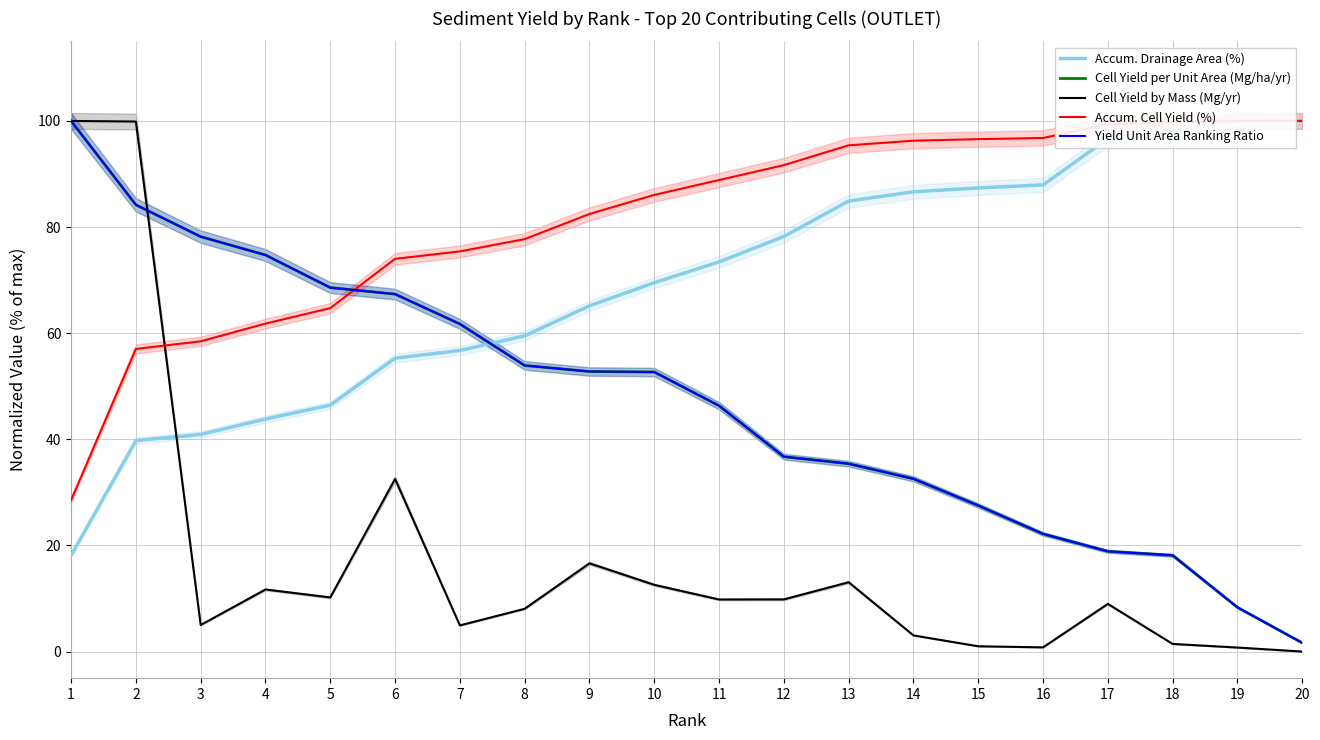

Which series has the largest total across all categories?

Accum. Cell Yield (%)